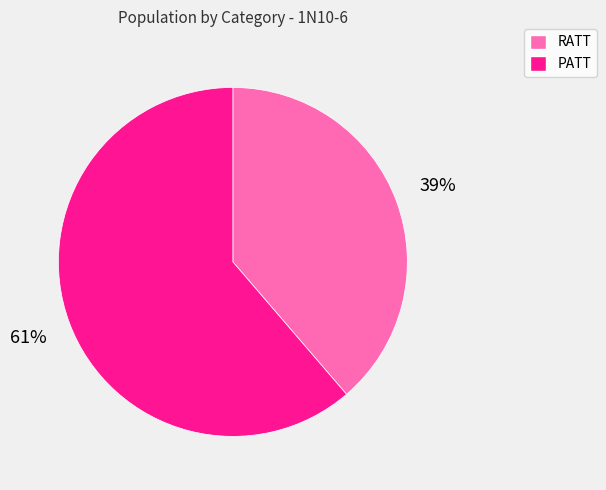

Rank the categories by value from lowest to highest.

RATT, PATT